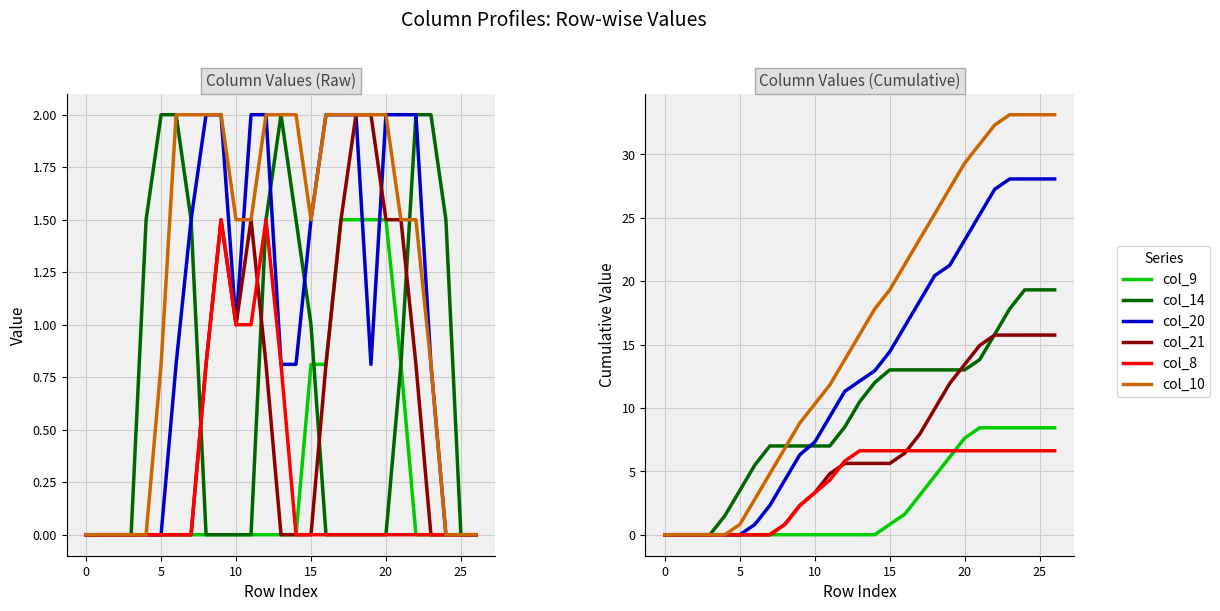

True or false: col_8 and col_10 intersect in this chart.

False